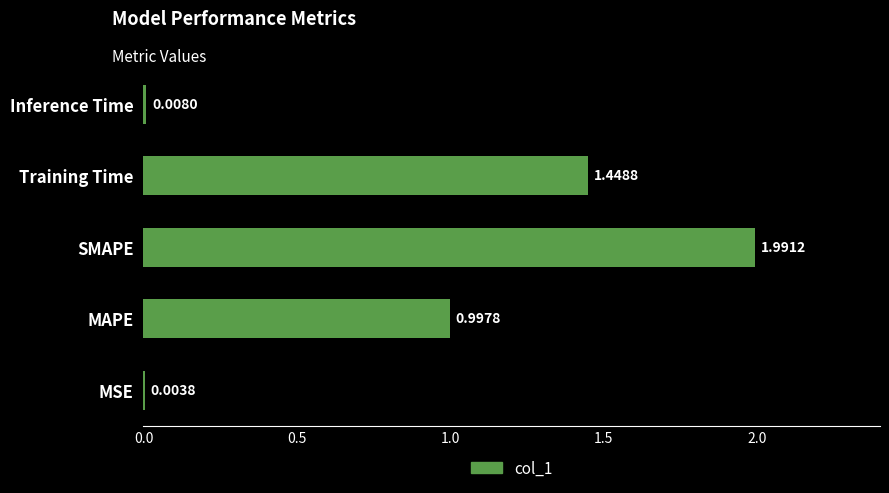

What is the sum of the values at Training Time and MAPE?

2.4